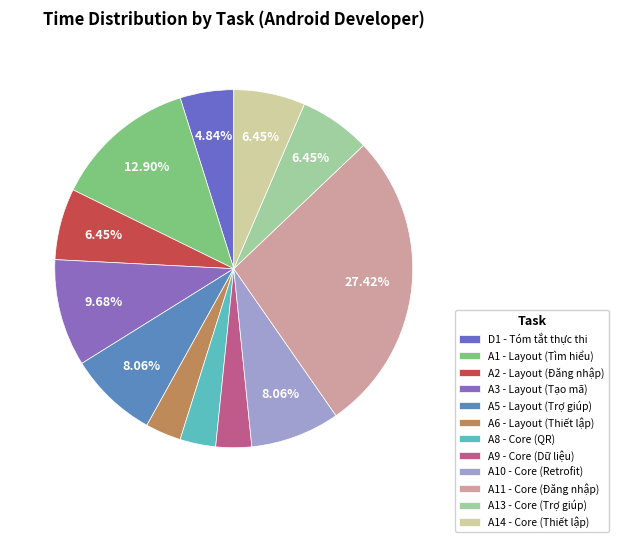

To the nearest percent, what is the difference between the largest and smallest slice percentages?

24%